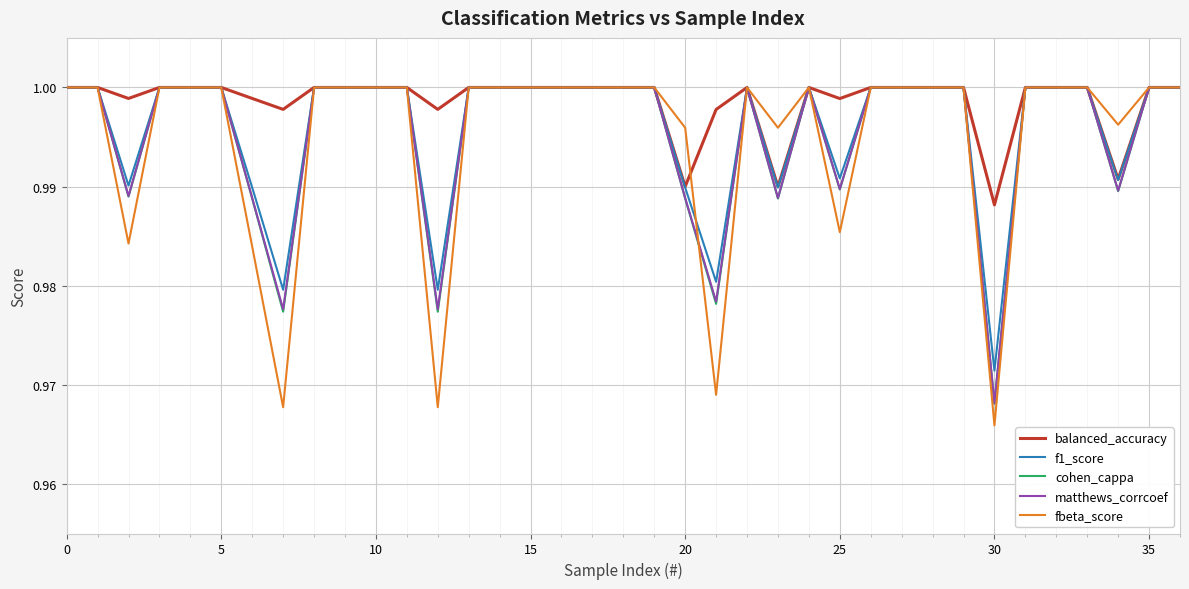

Which series has the largest range (max minus min)?

fbeta_score